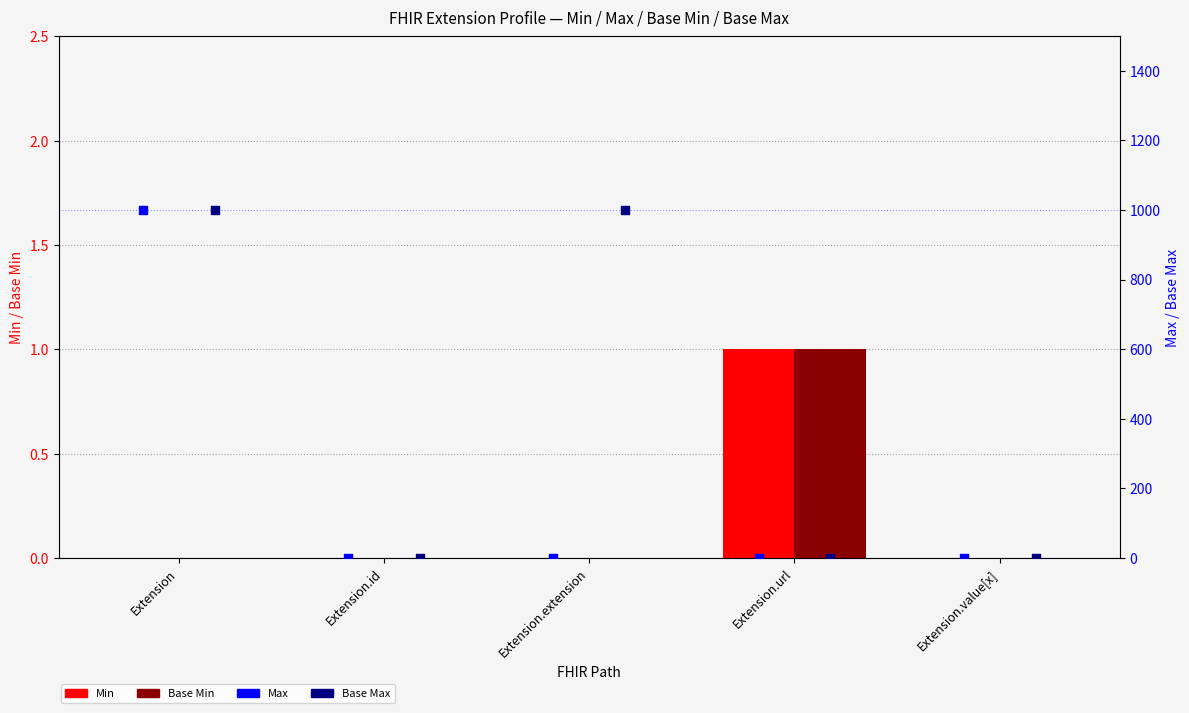

At how many categories does at least one series exceed 988?

2